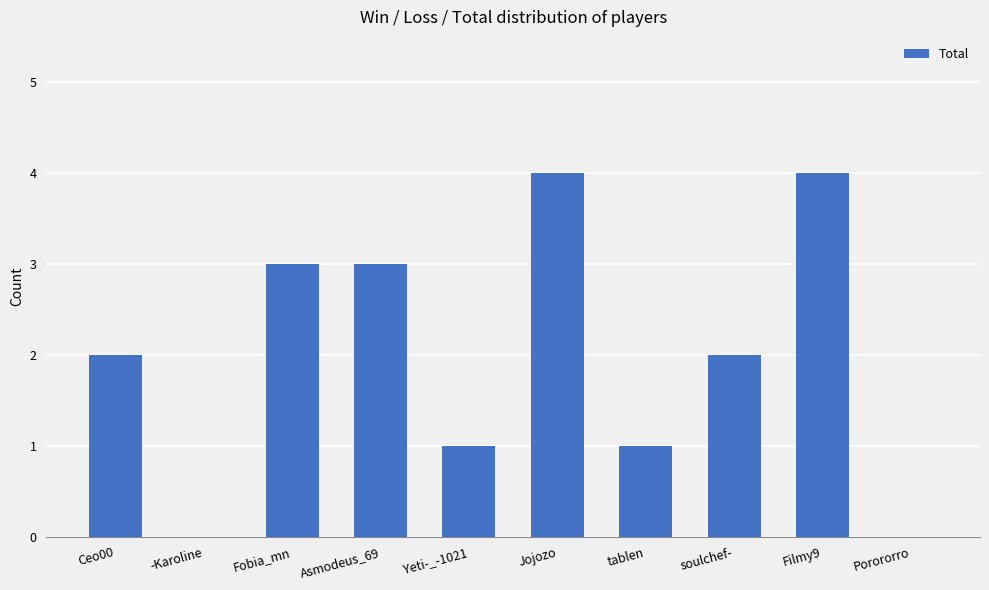

Which has a higher value, Fobia_mn or tablen?

Fobia_mn